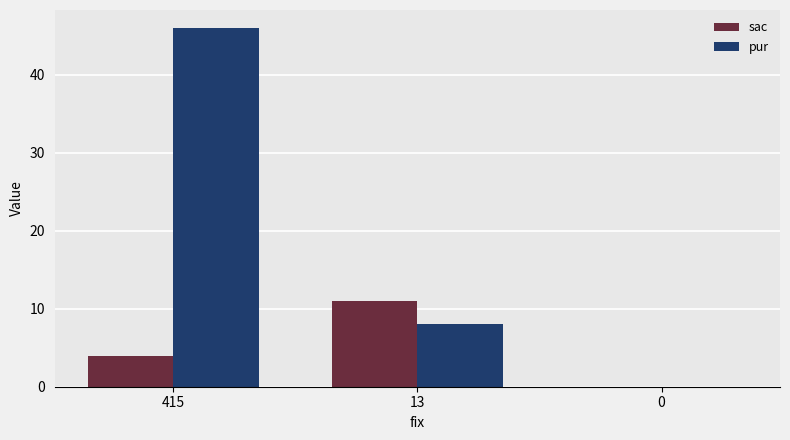

The value of pur at 0 is 18. True or false?

False